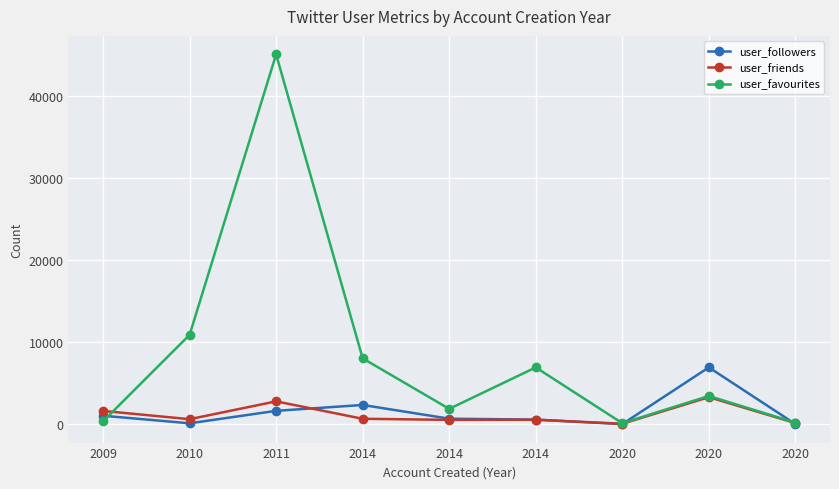

Does the chart display data point markers on the line(s)?

Yes